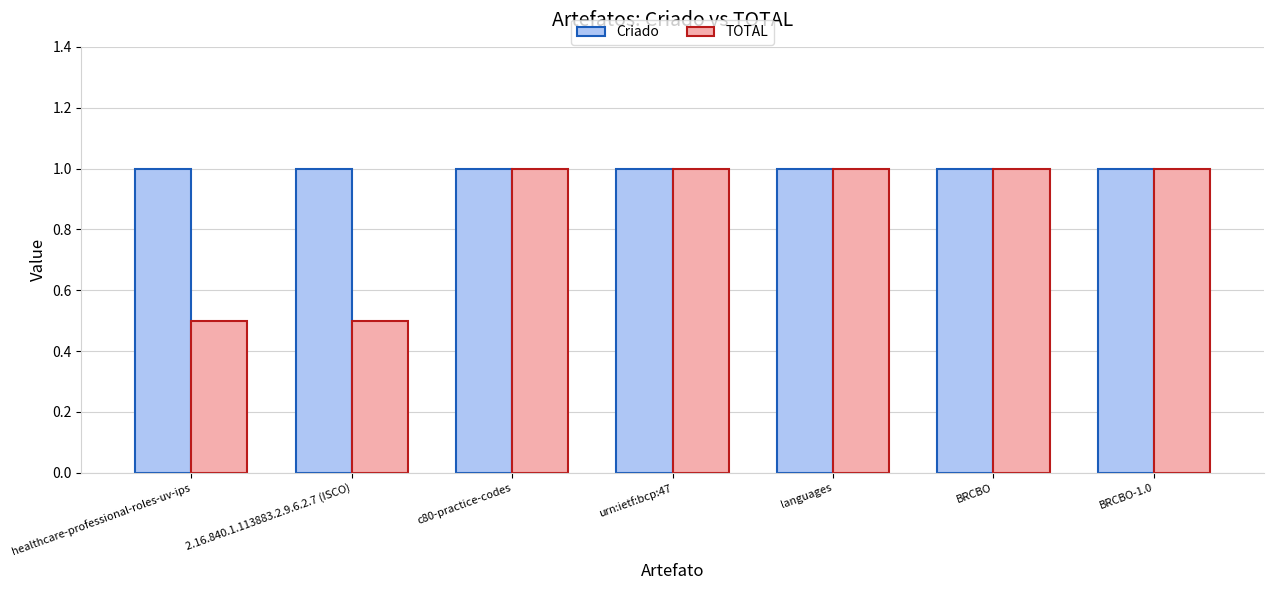

How many data points in TOTAL are less than 1?

2